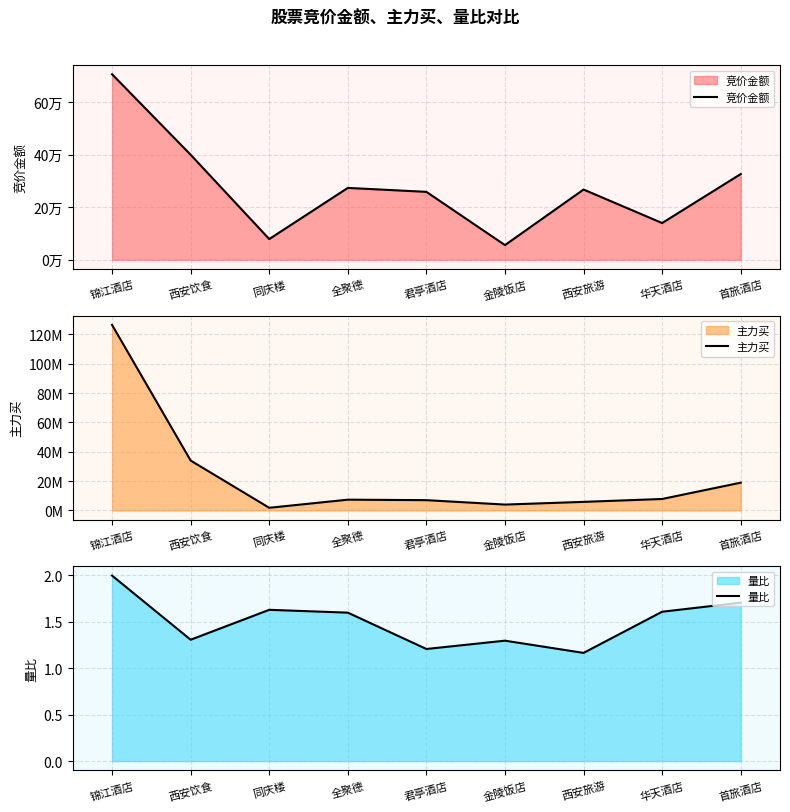

What is the difference between the 主力买 values at 同庆楼 and 君亭酒店?

5206090.0